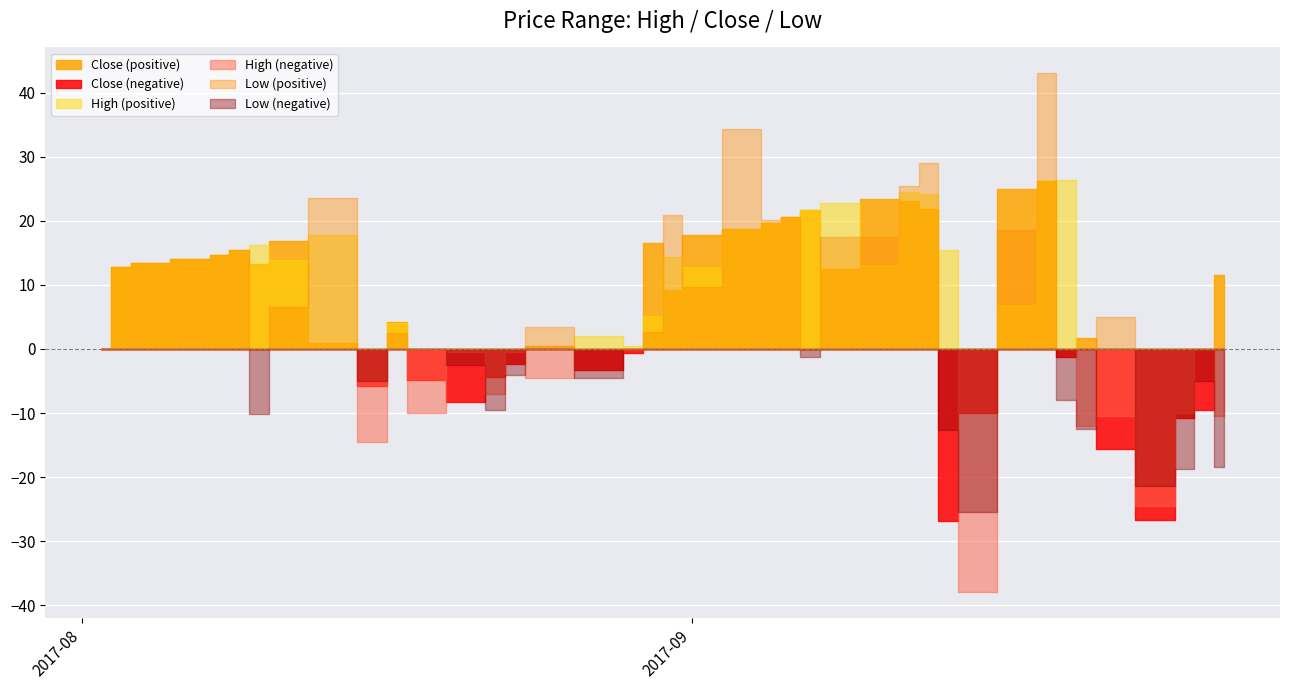

What position from the right is 2017-09-15?

10